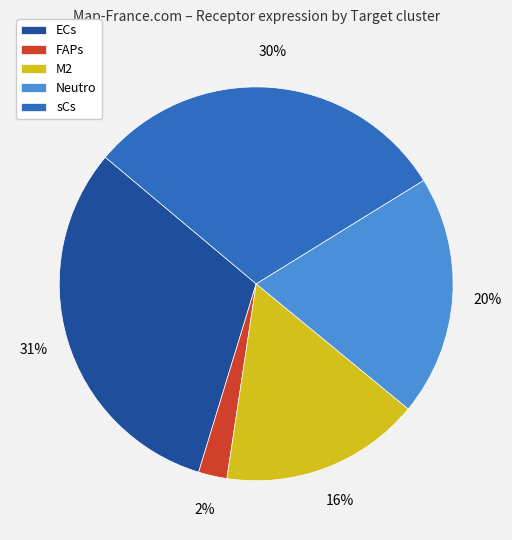

Rank the categories by value from lowest to highest.

FAPs, M2, Neutro, sCs, ECs